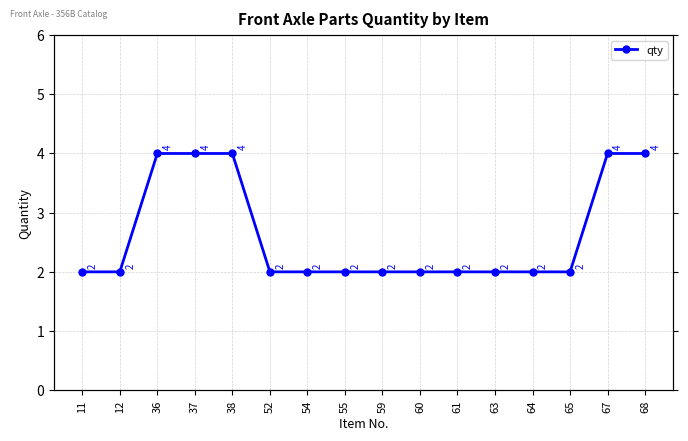

Which label corresponds to the largest value in the chart?

36